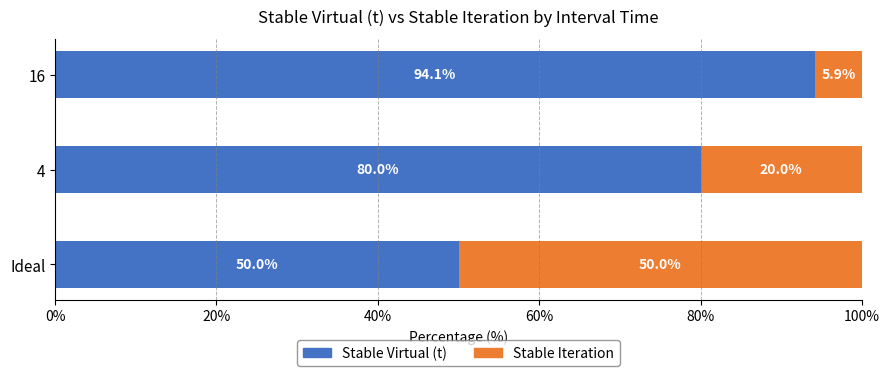

What is the sum of the Stable Virtual (t) values at 16 and 4?

174.1